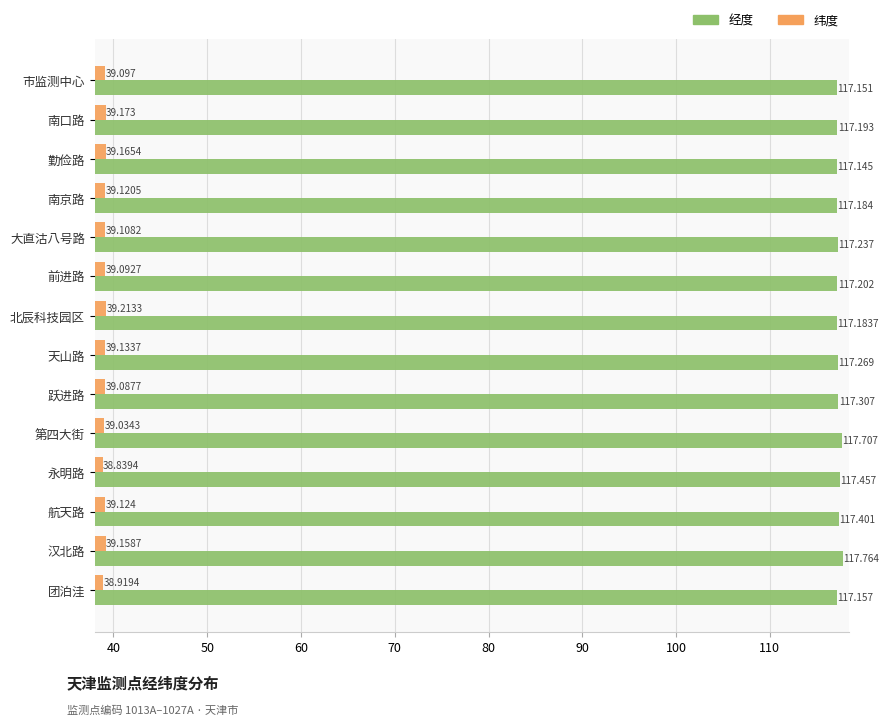

Which series has the largest range (max minus min)?

经度